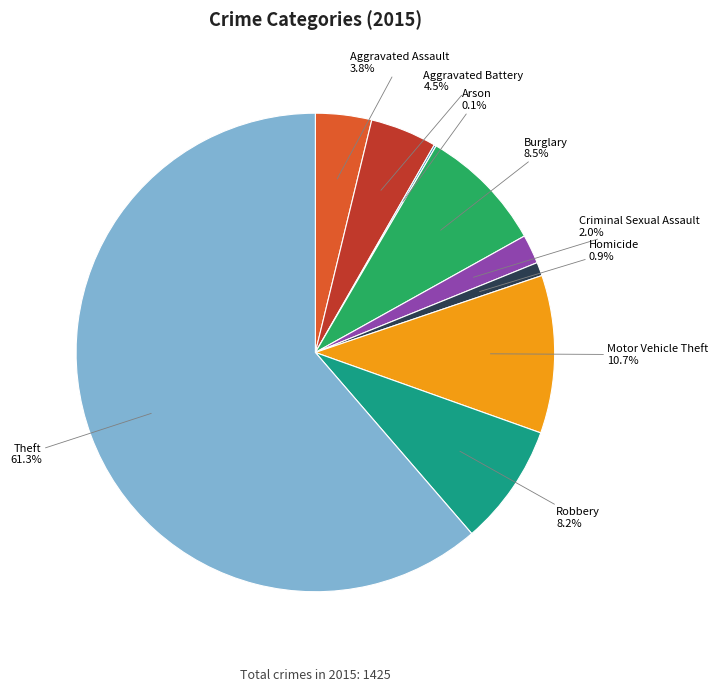

Between Robbery and Motor Vehicle Theft, which is larger?

Motor Vehicle Theft